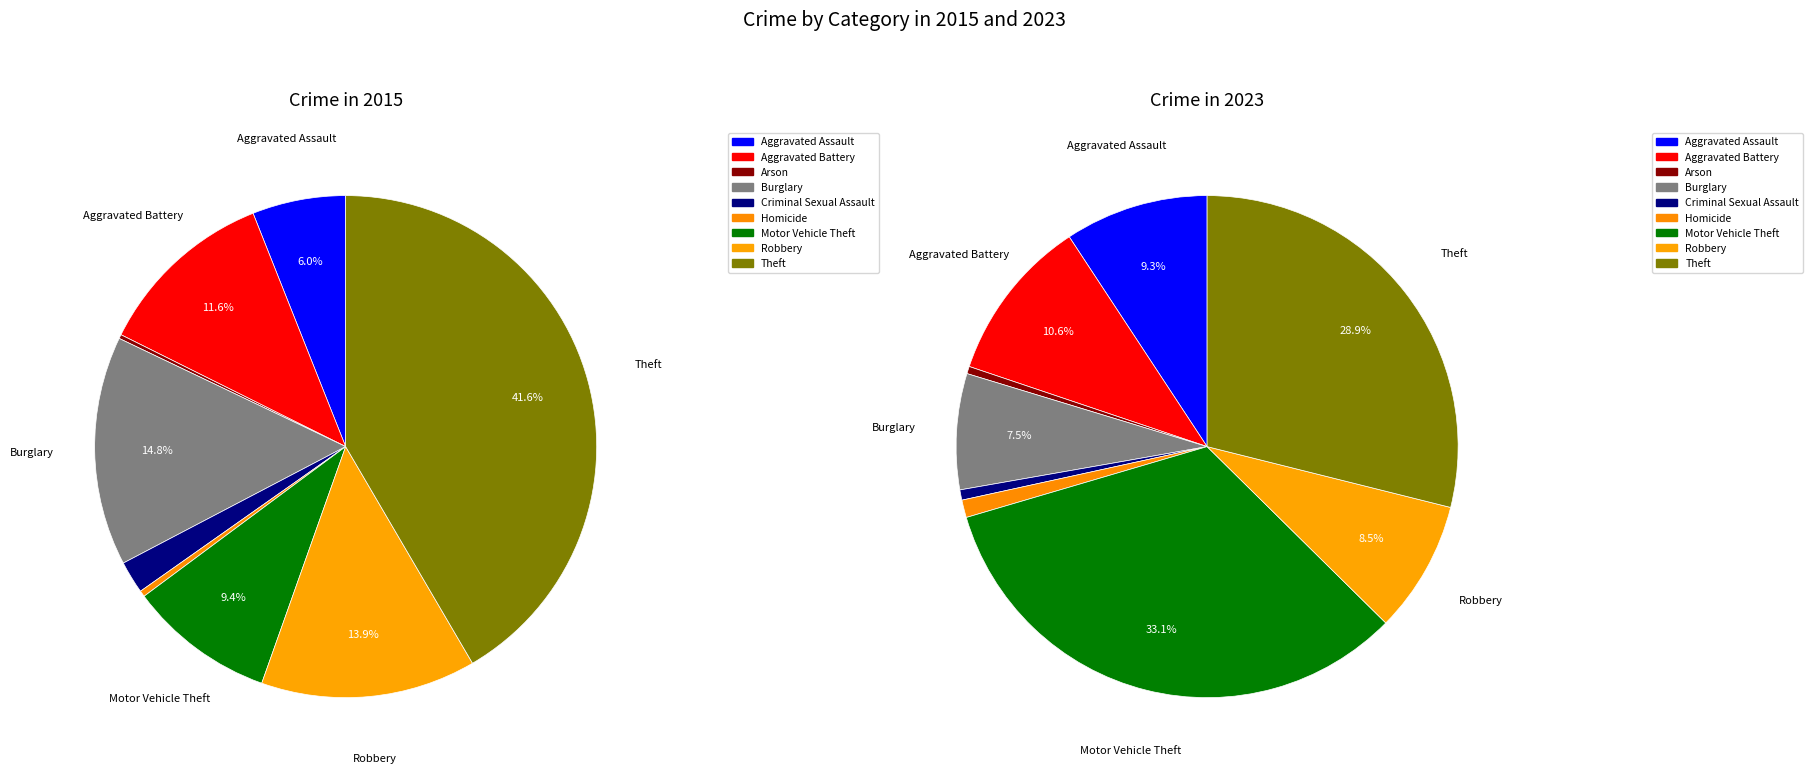

What percentage is the Aggravated Battery slice, to the nearest percent?

11%